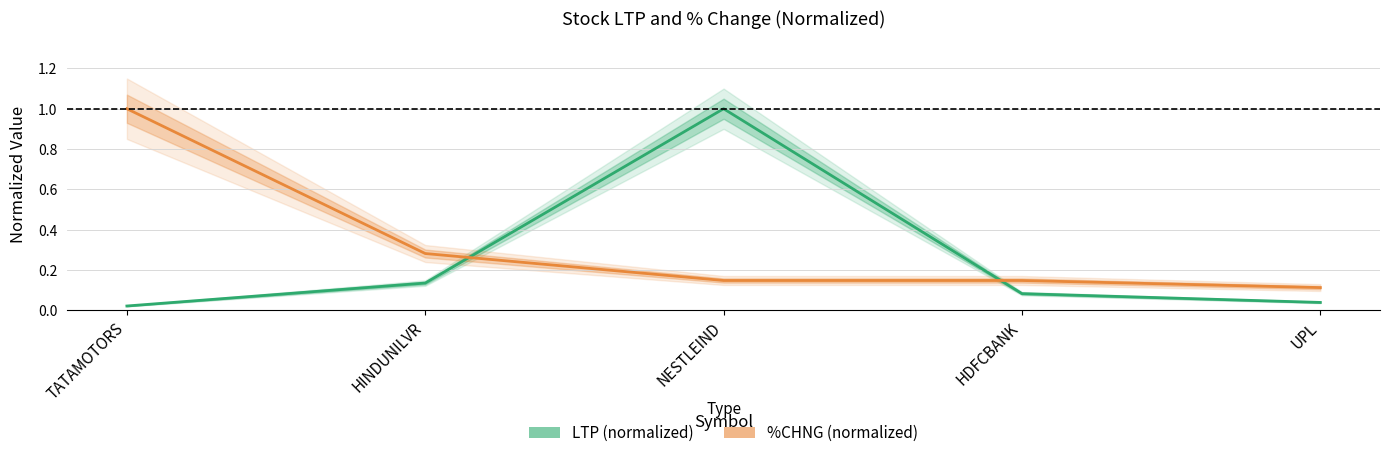

What is the total value across all series at NESTLEIND?

1.1